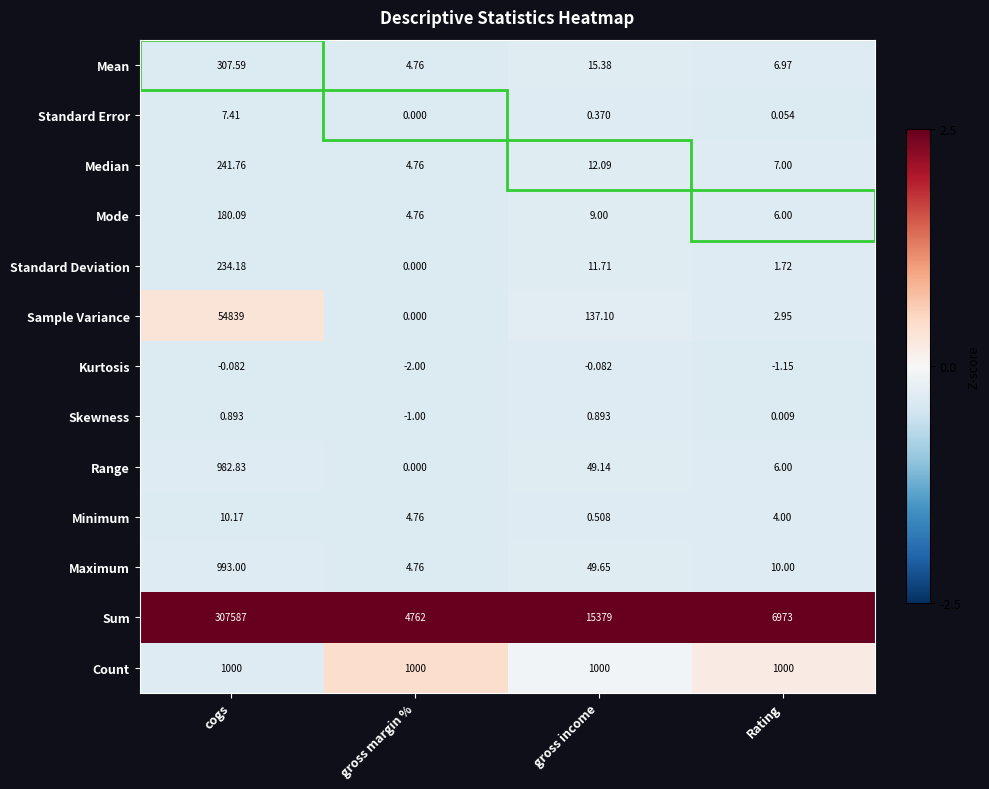

Which series has the largest total across all categories?

Sum